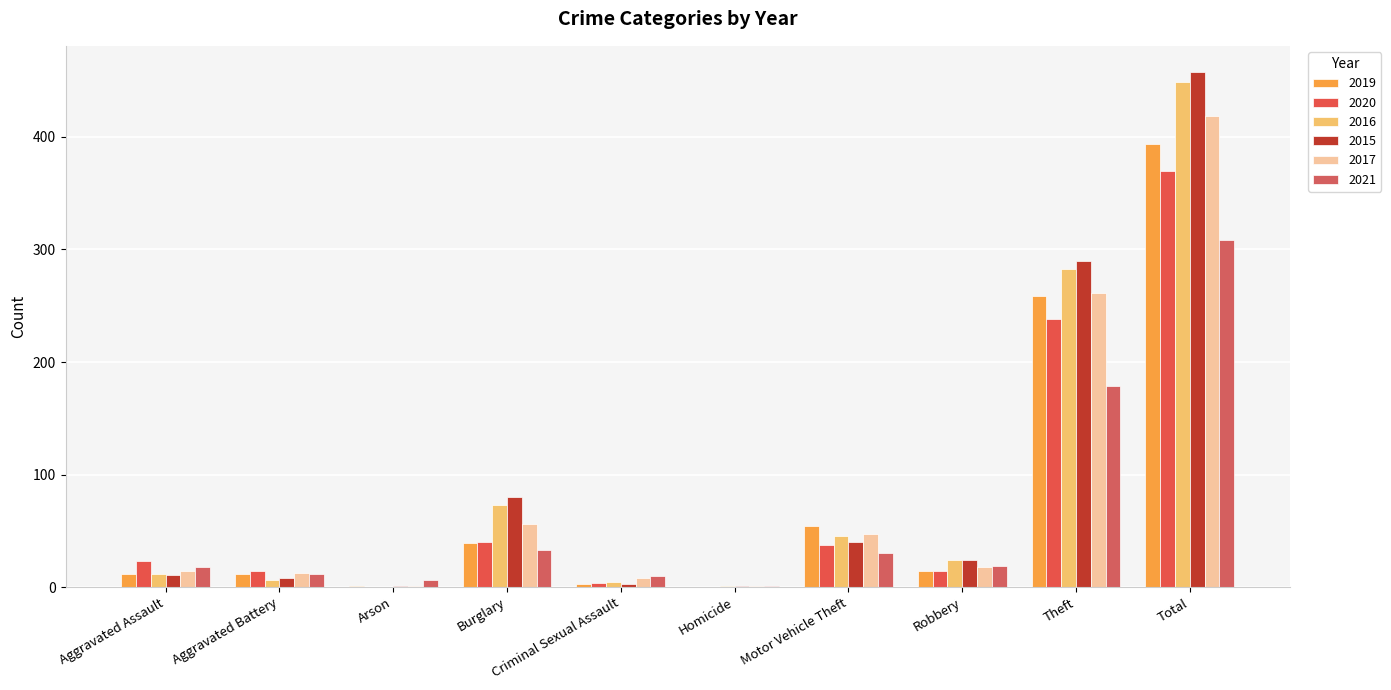

Are the bars grouped side by side (vs. stacked)?

Yes